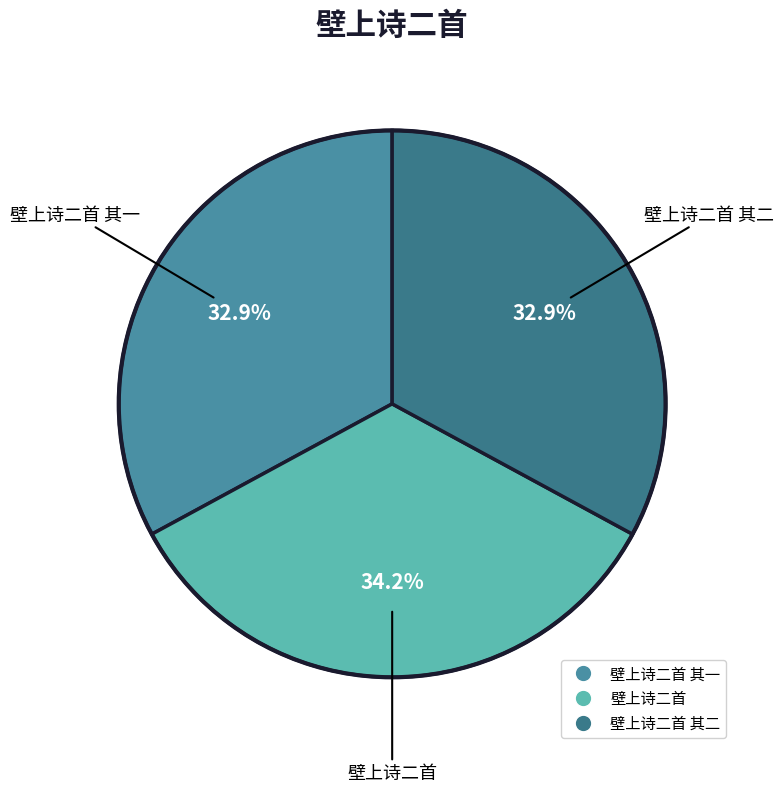

Which slice is the smallest?

壁上诗二首 其一